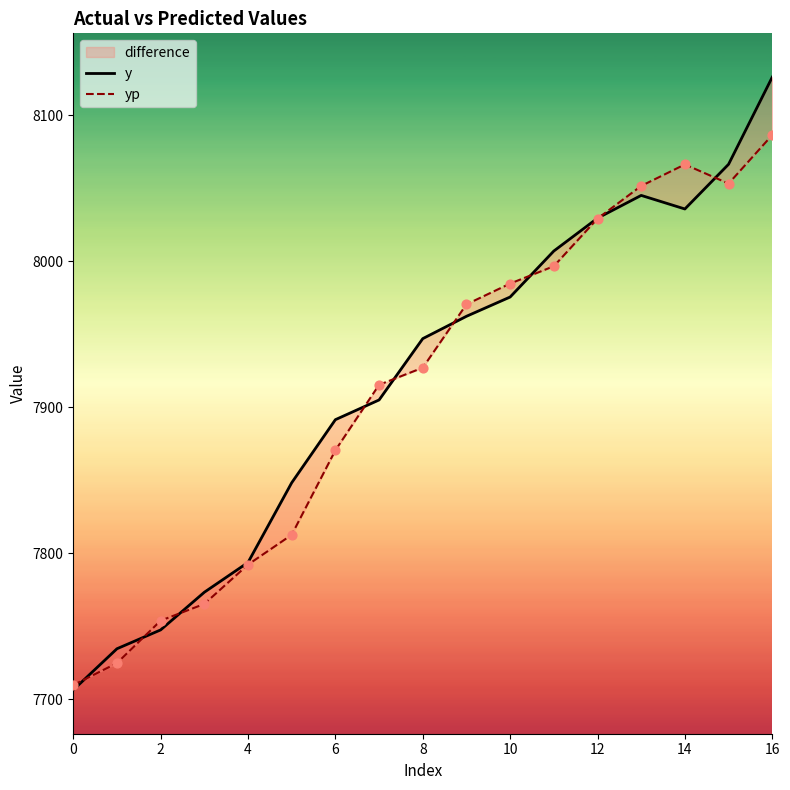

At which category is the sum across all series the highest?

16